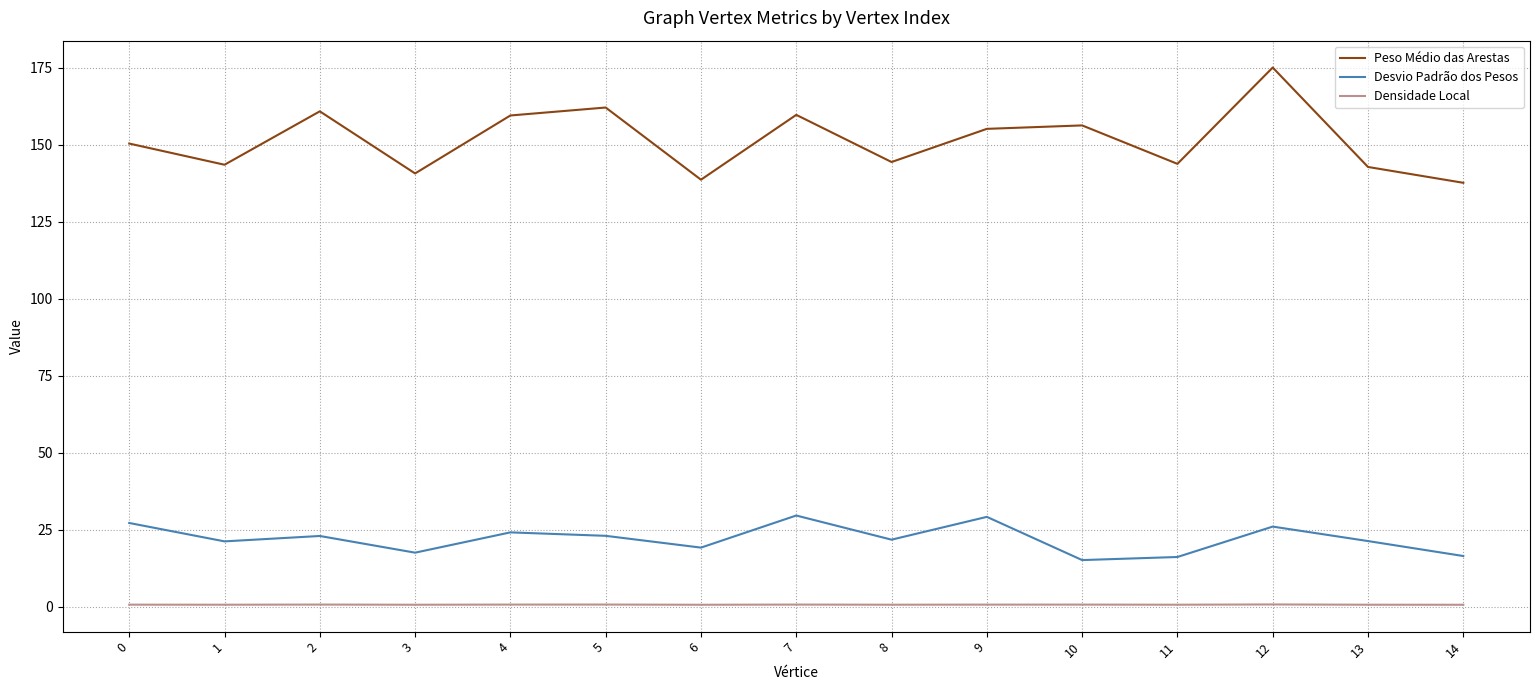

Which series has the widest spread of values?

Peso Médio das Arestas